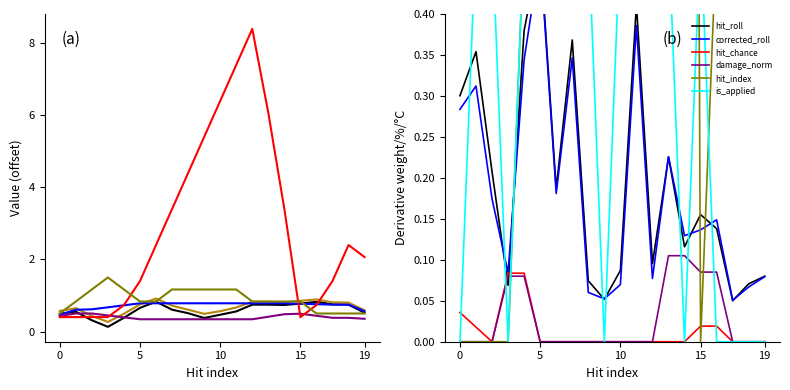

Where is the first local maximum for corrected_roll?

5